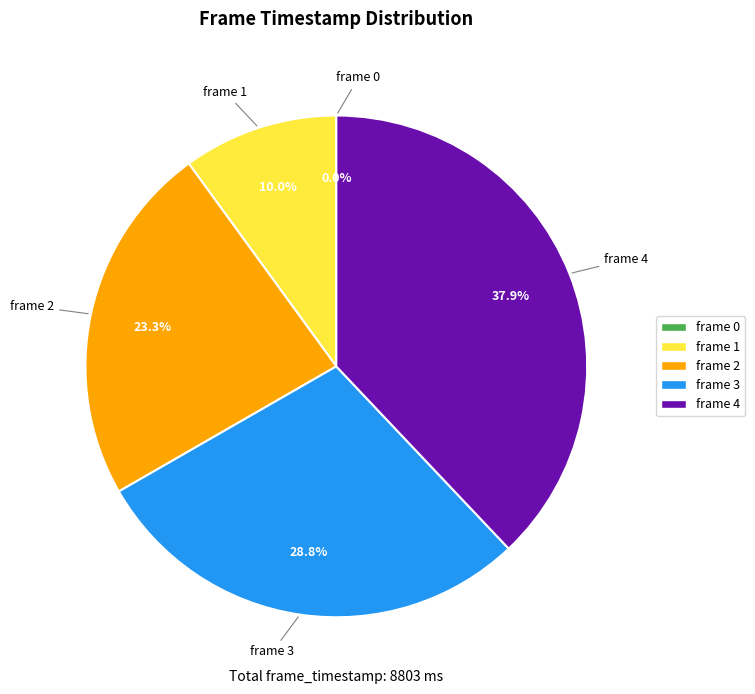

Which category has the biggest portion of the pie?

frame 4